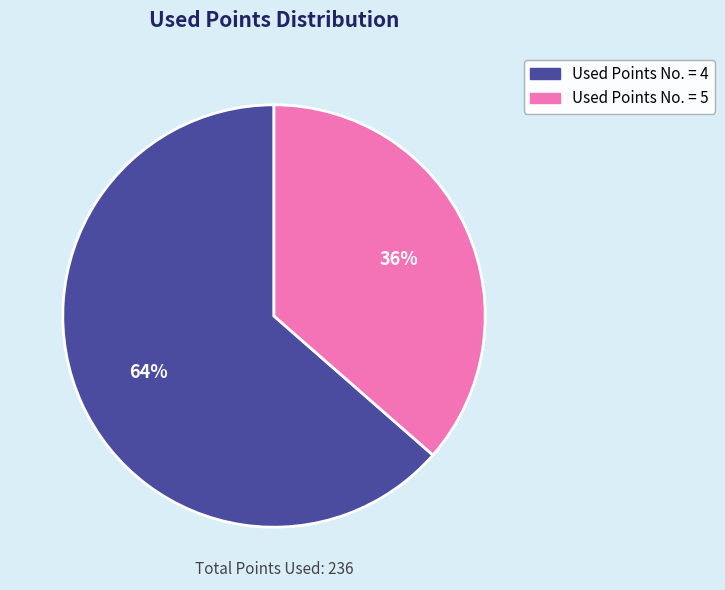

To the nearest percent, what is the average slice percentage?

50%